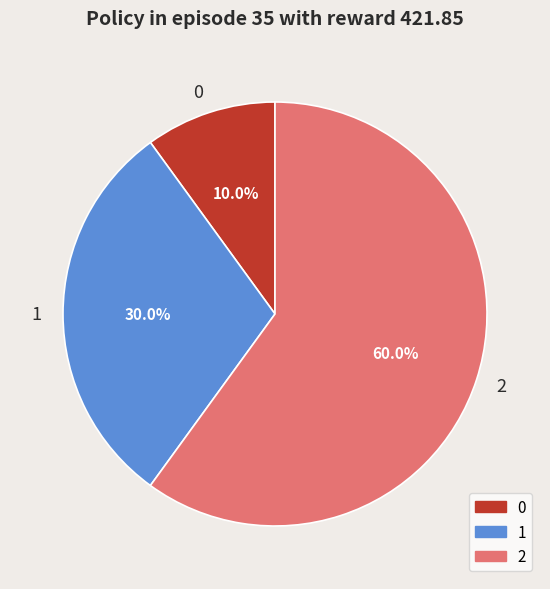

How many segments does this pie chart have?

3